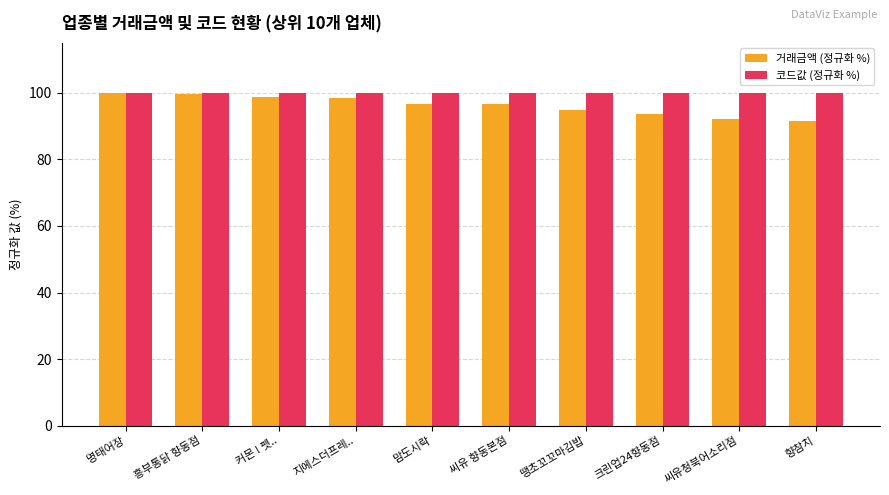

Which series has the widest spread of values?

거래금액 (정규화 %)